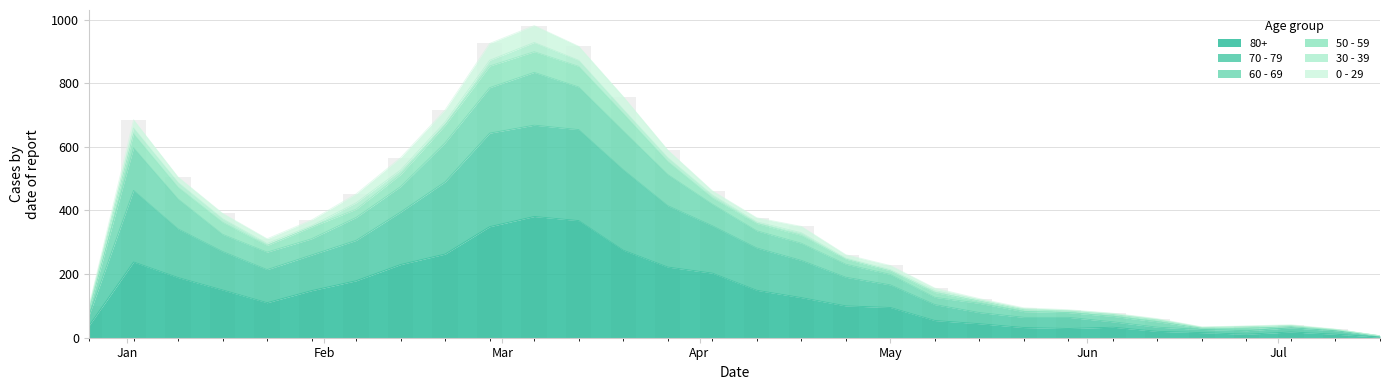

What is the highest value of the 80+ series?

381